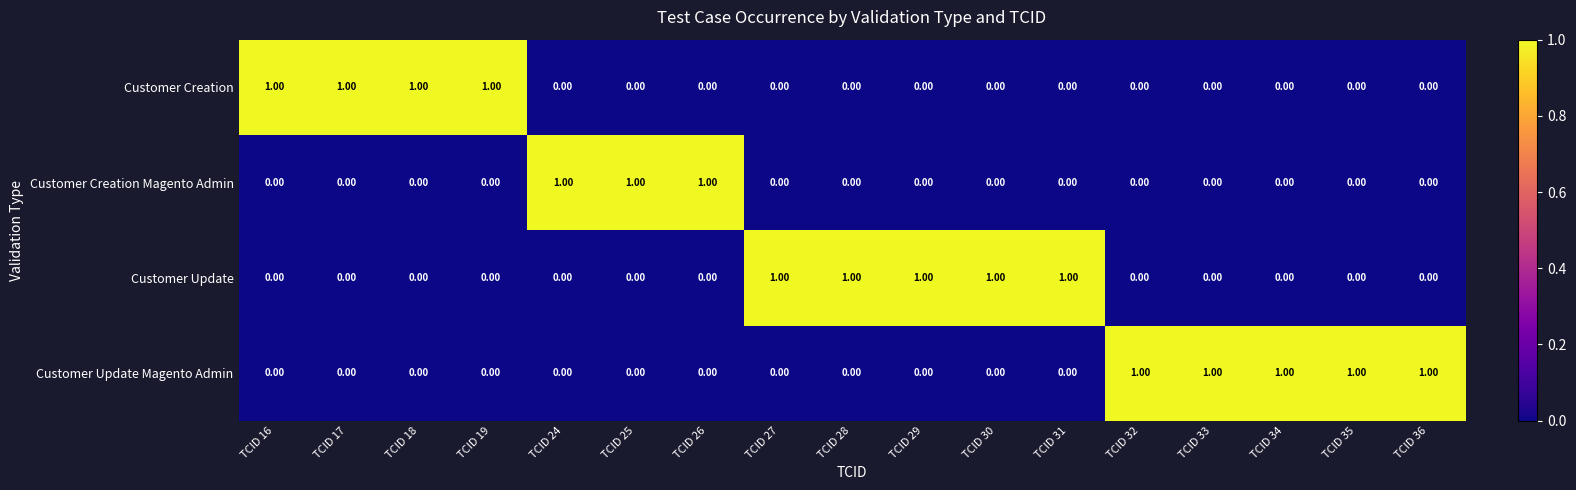

What is the sum of all Customer Creation Magento Admin values?

3